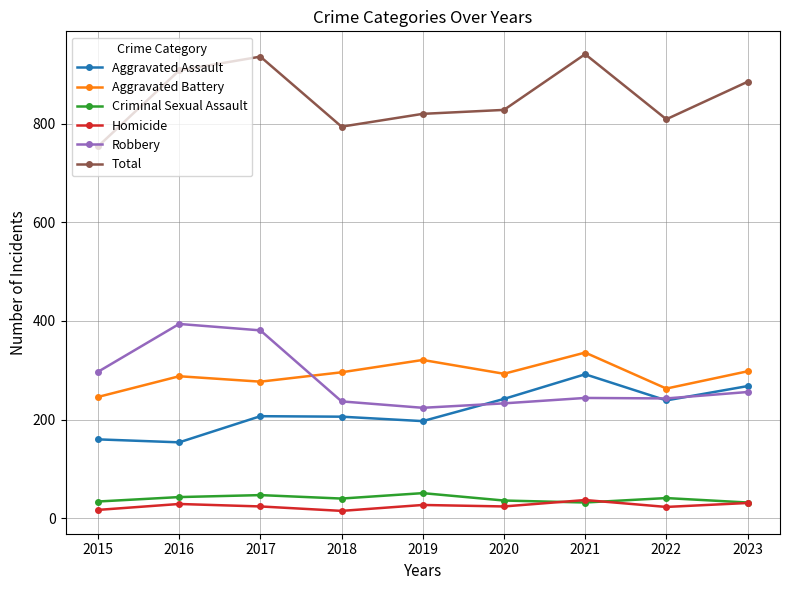

How many series are shown in this chart?

6